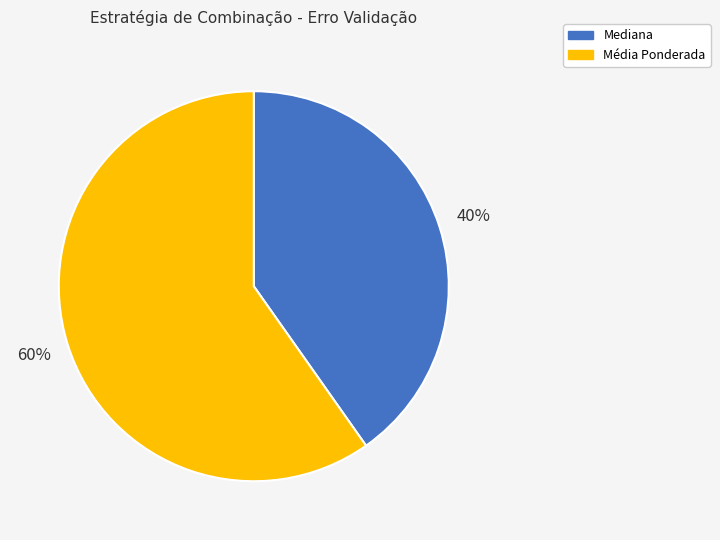

Does any single category account for the majority?

Yes